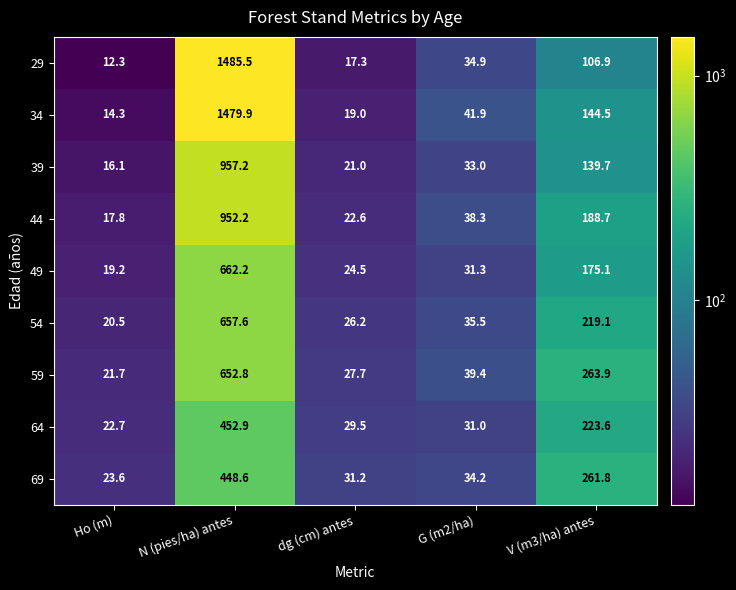

At which category is the sum across all series the highest?

N (pies/ha) antes